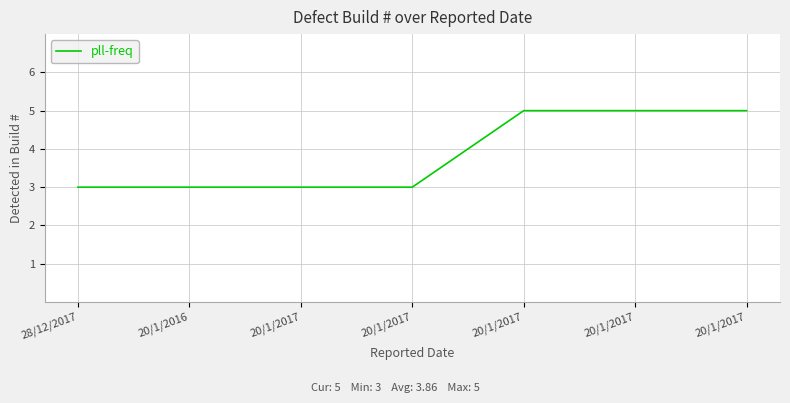

The value at 20/1/2016 is 4. True or false?

False